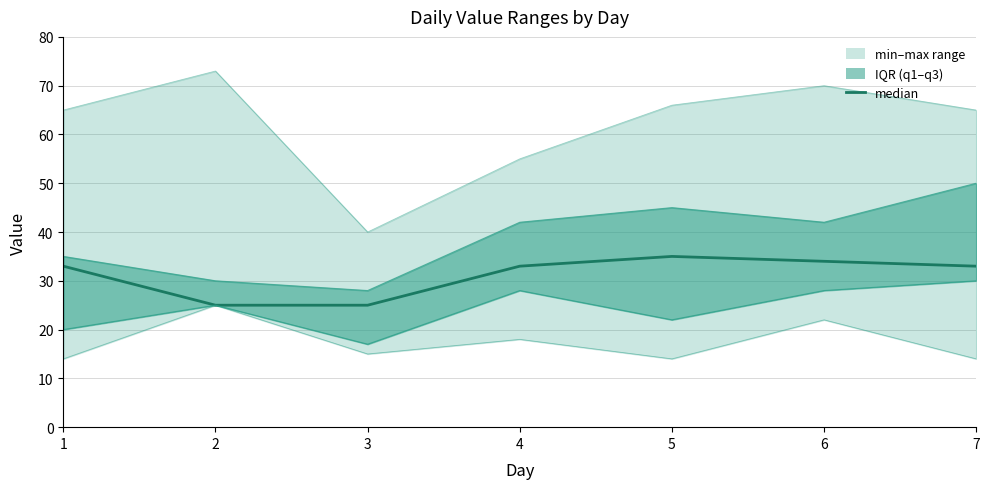

What is the average value?

31